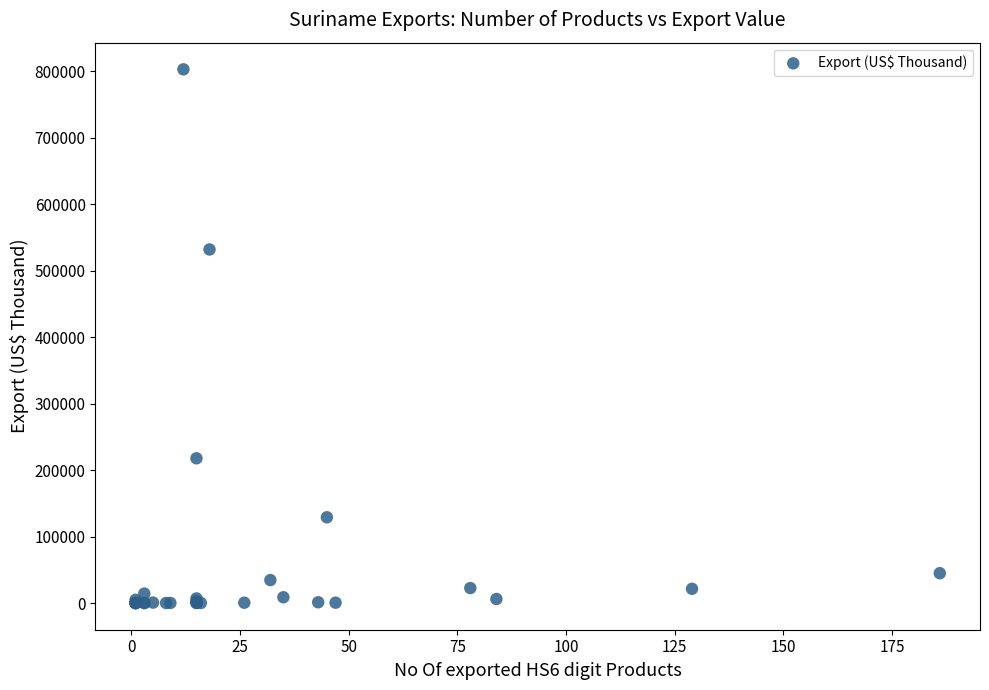

What Y value in the scatter plot is closest to 401247?

531684.2